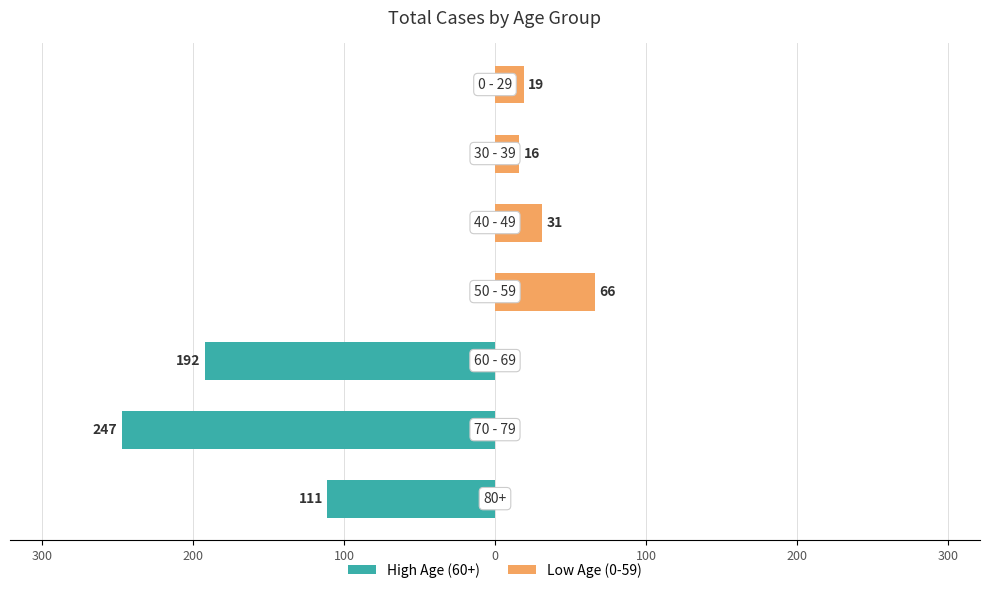

What are all the series names shown in the legend?

High Age (60+), Low Age (0-59)